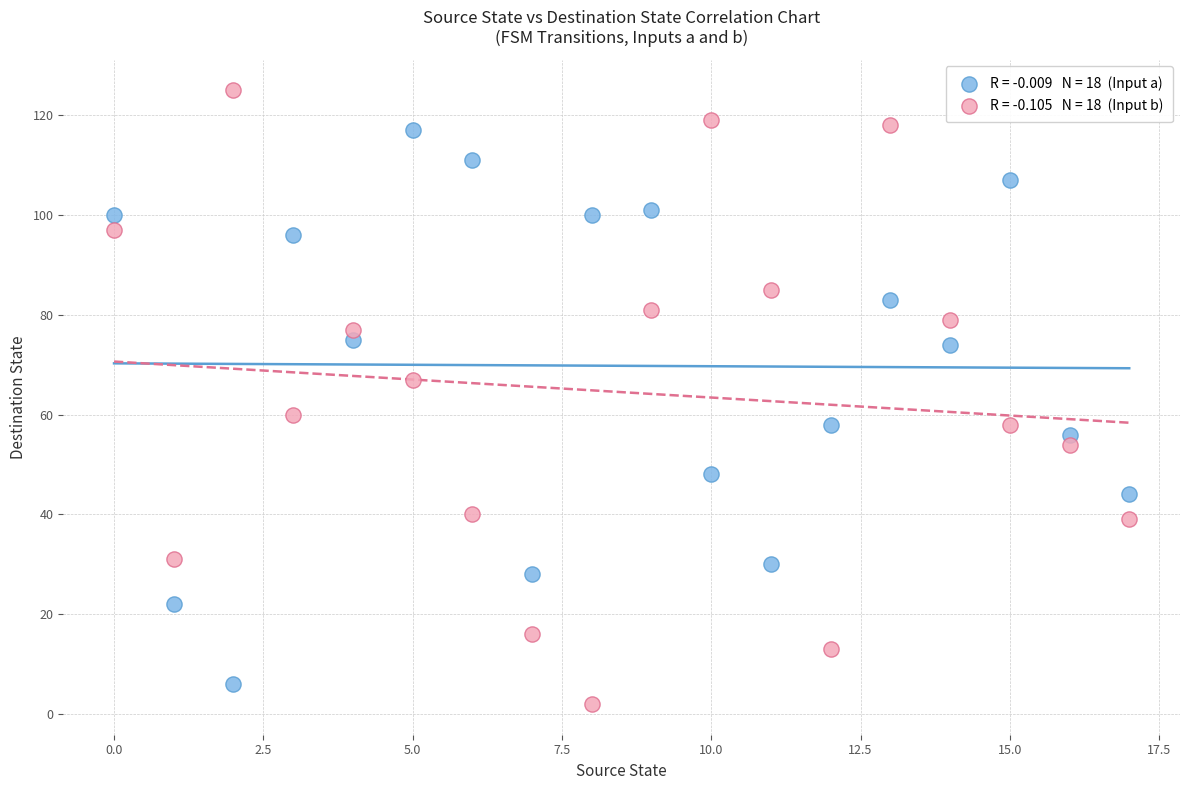

Across all data points, what is the range of Y values (max minus min)?

123